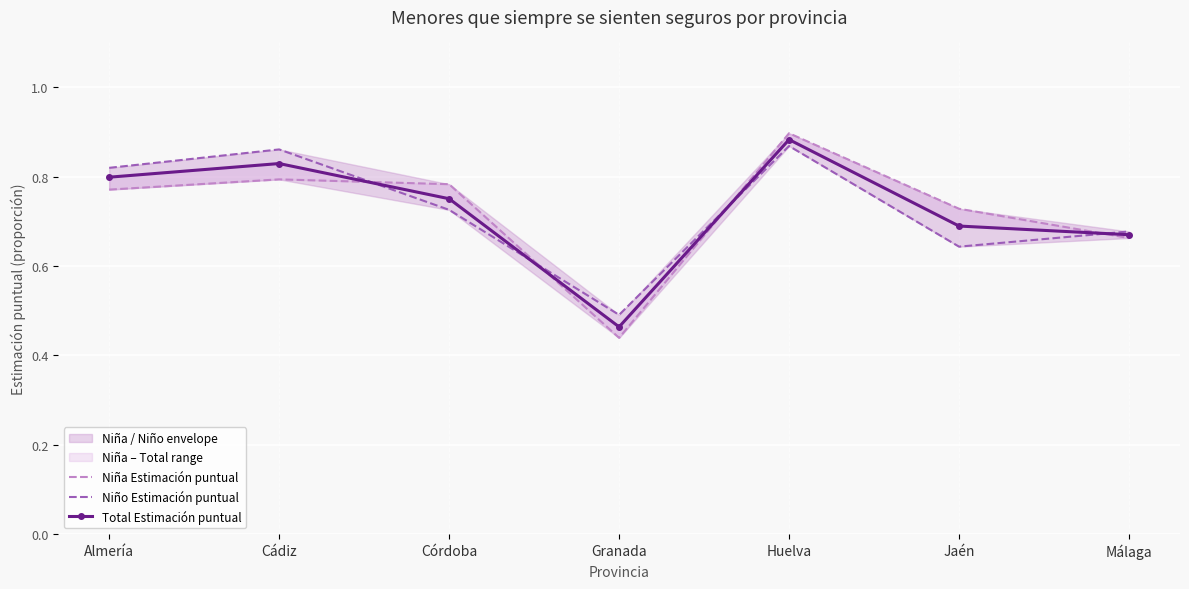

What is the label of the 3rd point from the left?

Córdoba